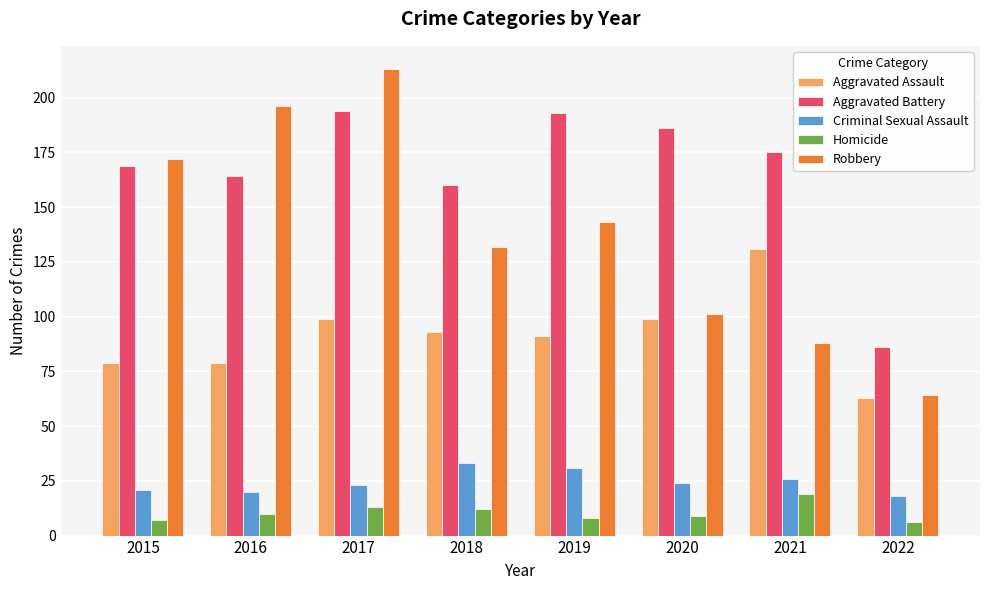

Reading left to right, transcribe all the data shown in this chart.

Aggravated Assault: 79	79	99	93	91	99	131	63
Aggravated Battery: 169	164	194	160	193	186	175	86
Criminal Sexual Assault: 21	20	23	33	31	24	26	18
Homicide: 7	10	13	12	8	9	19	6
Robbery: 172	196	213	132	143	101	88	64